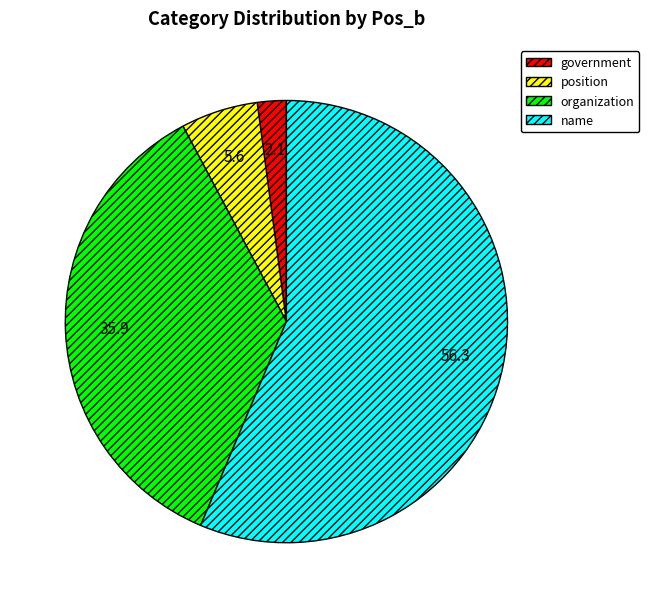

Which has a higher value, government or organization?

organization